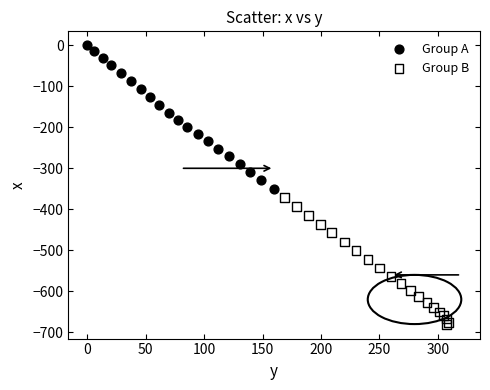

Which series reaches the minimum Y coordinate?

Group B